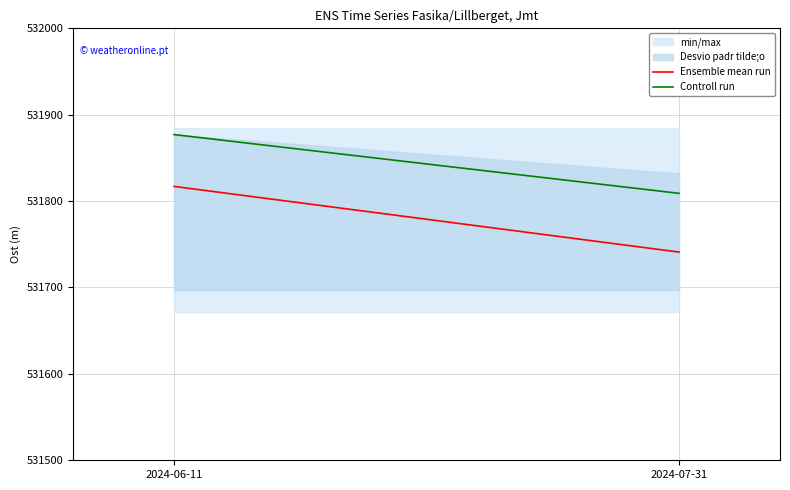

Is the value of Ensemble mean run at 2024-07-31 greater than the value of Controll run at 2024-07-31?

No